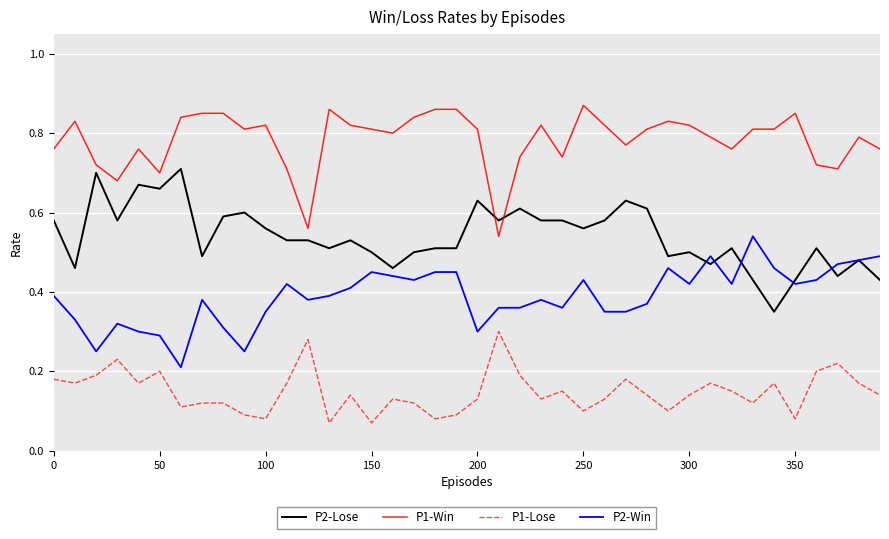

List the series in order of their overall mean, lowest first.

P1-Lose, P2-Win, P2-Lose, P1-Win